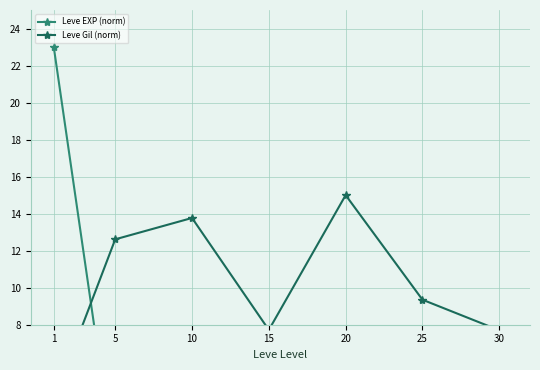

True or false: Leve EXP (norm) has more than 1 points higher than both neighbors.

False